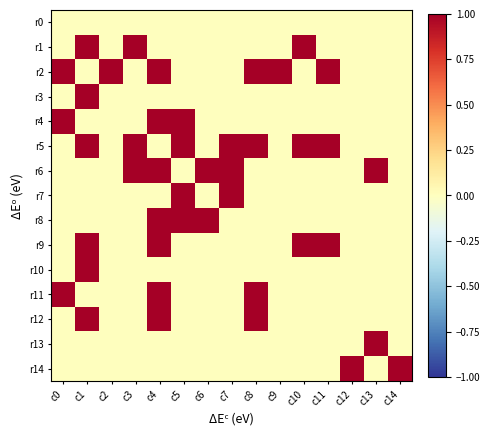

Which category has the lowest value across all series?

c0